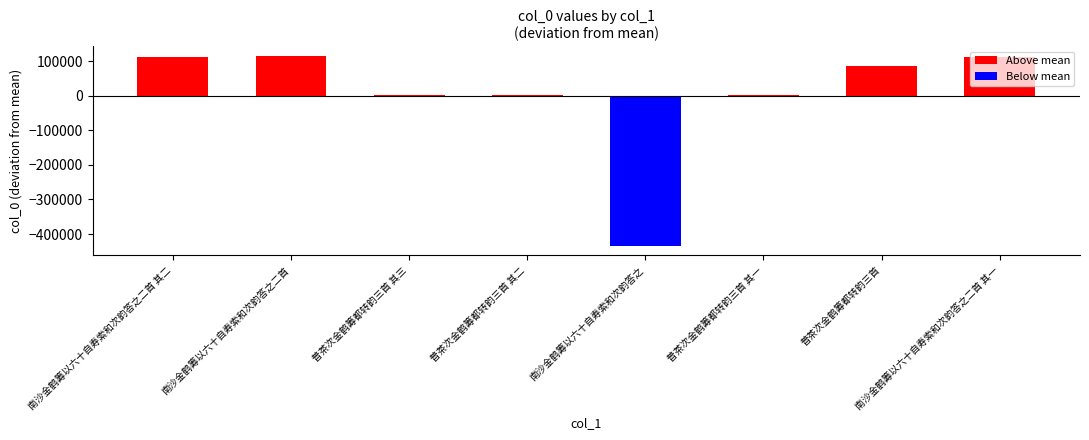

Read the value at 南沙金鹤筹以六十自寿索和次韵答之二首.

116204.4